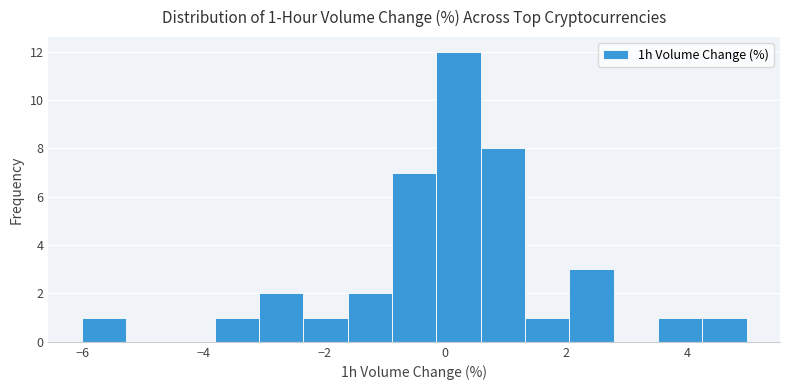

Around what value on the x-axis is the tallest bar? Give the approximate position of its centre, as read against the axis.

0.2